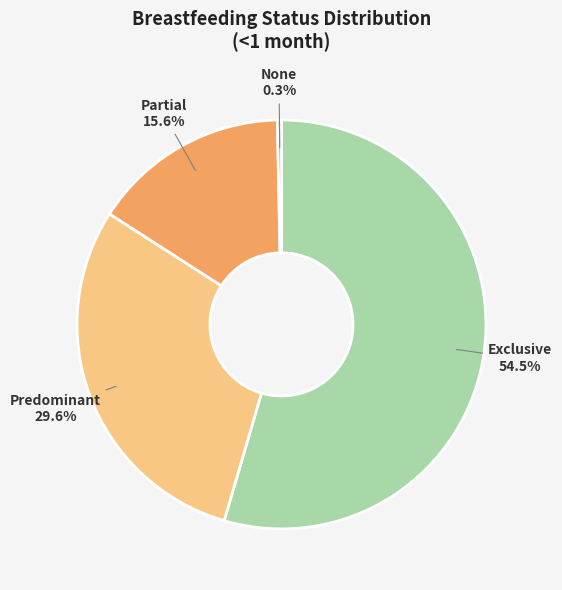

Is there a majority slice in this chart?

Yes